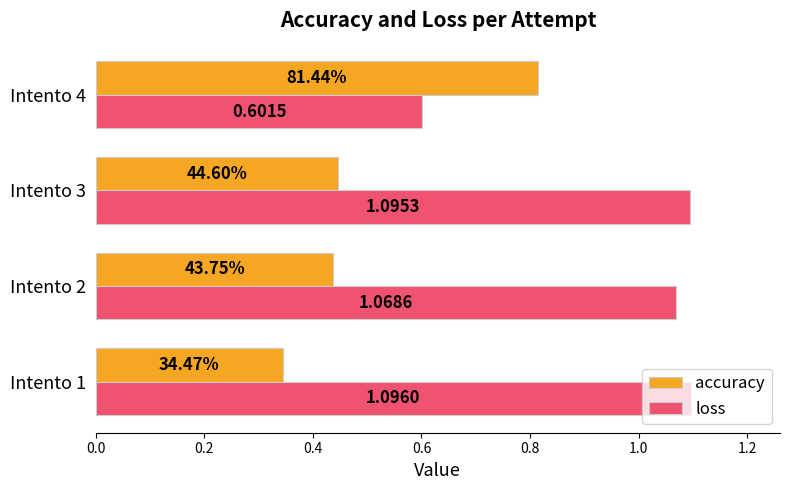

What is the lowest value of the loss series?

0.6